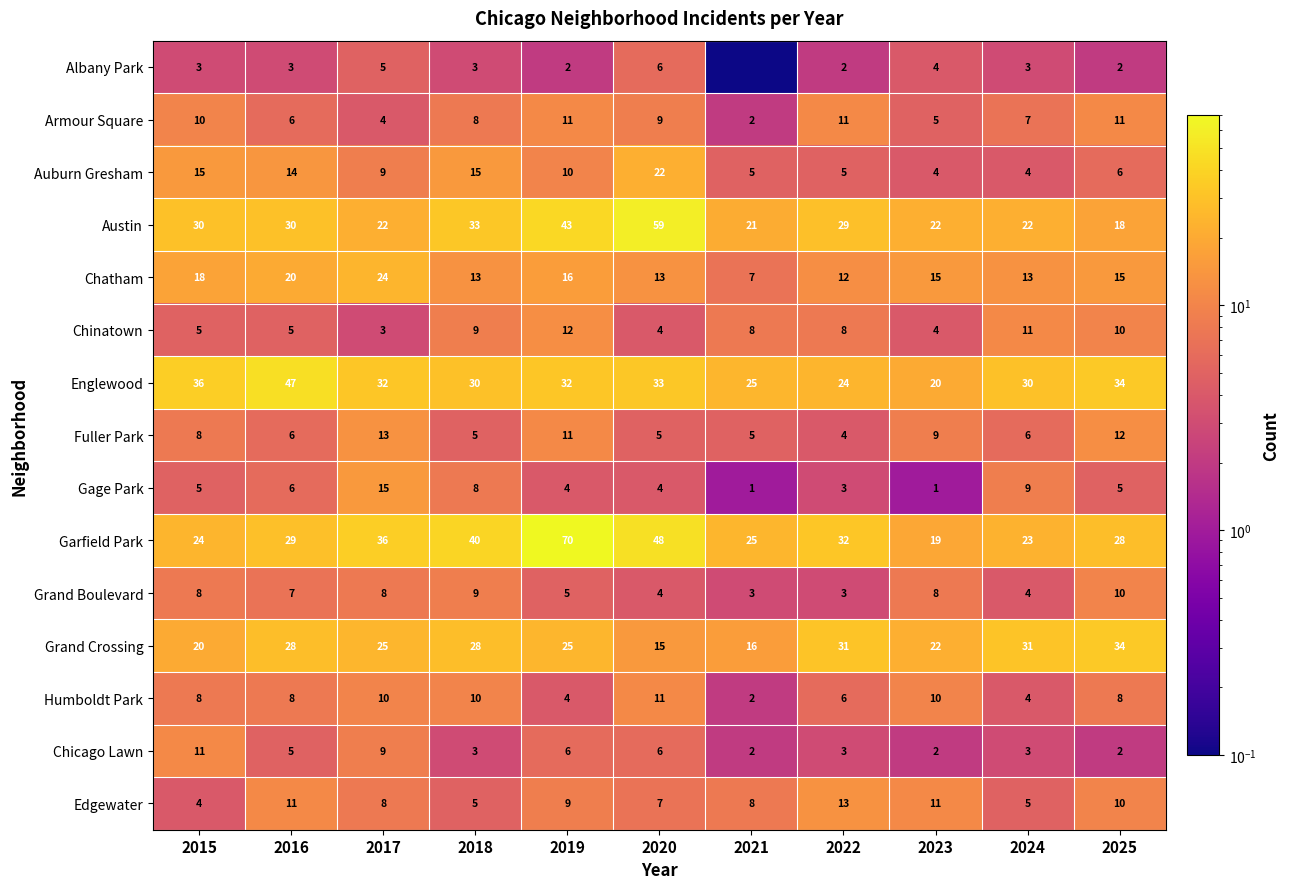

What is the difference between the Austin values at 2018 and 2019?

10.0